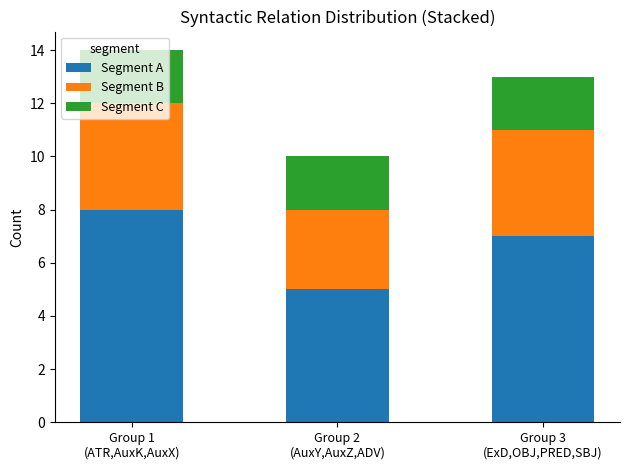

The Segment A series shows 3 at Group 2
(AuxY,AuxZ,ADV). True or false?

False